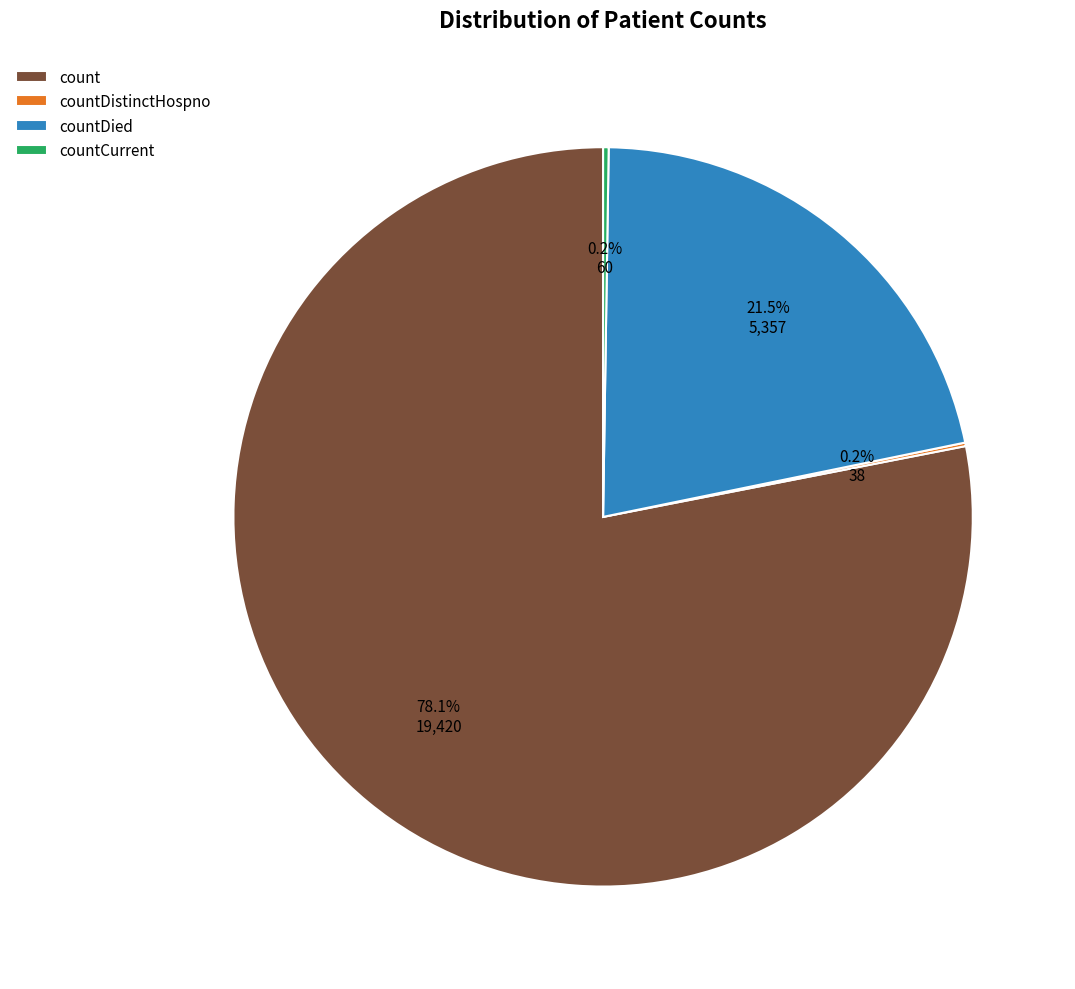

How much of the chart is everything except count?

21.9%